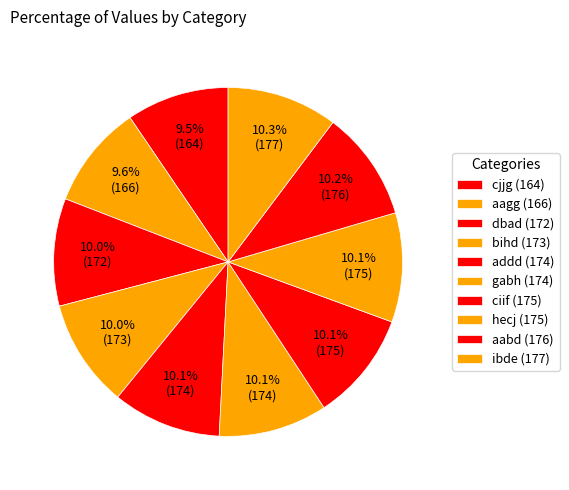

Count the number of slices in the pie.

10